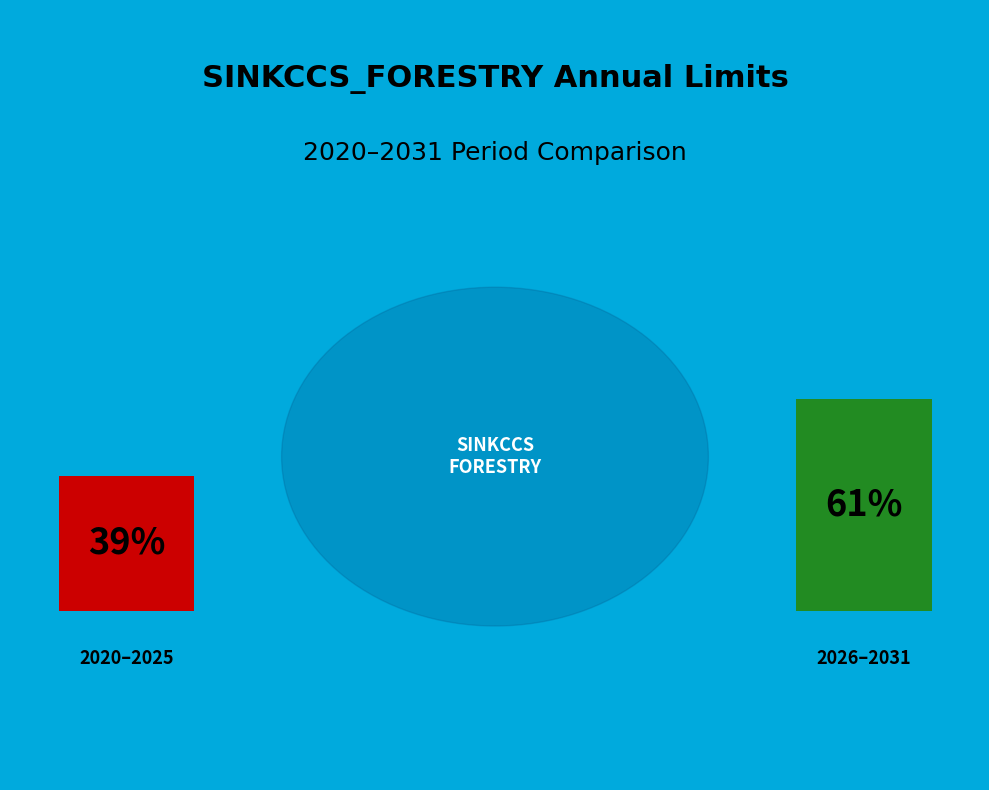

Combined, do 2024 and 2021 account for over 50%?

No